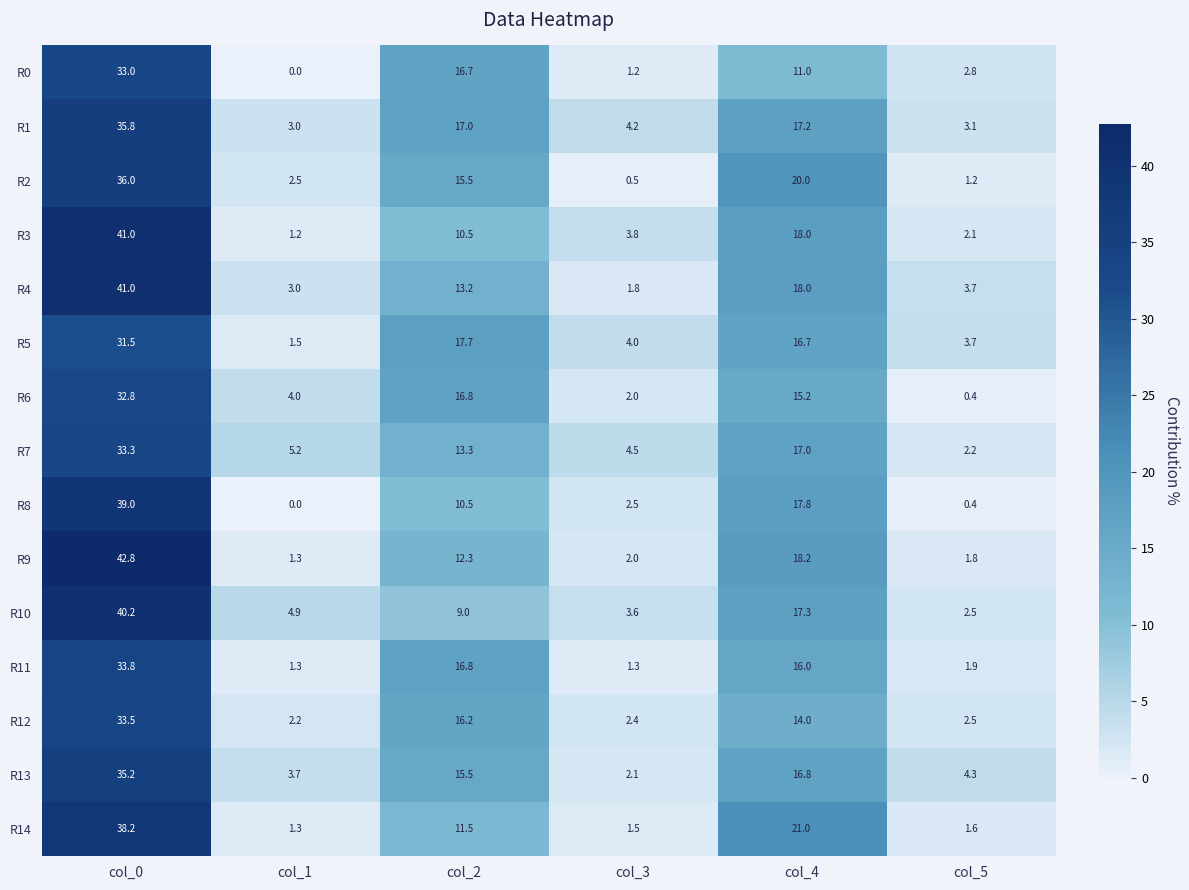

What is the highest value of the R9 series?

42.8